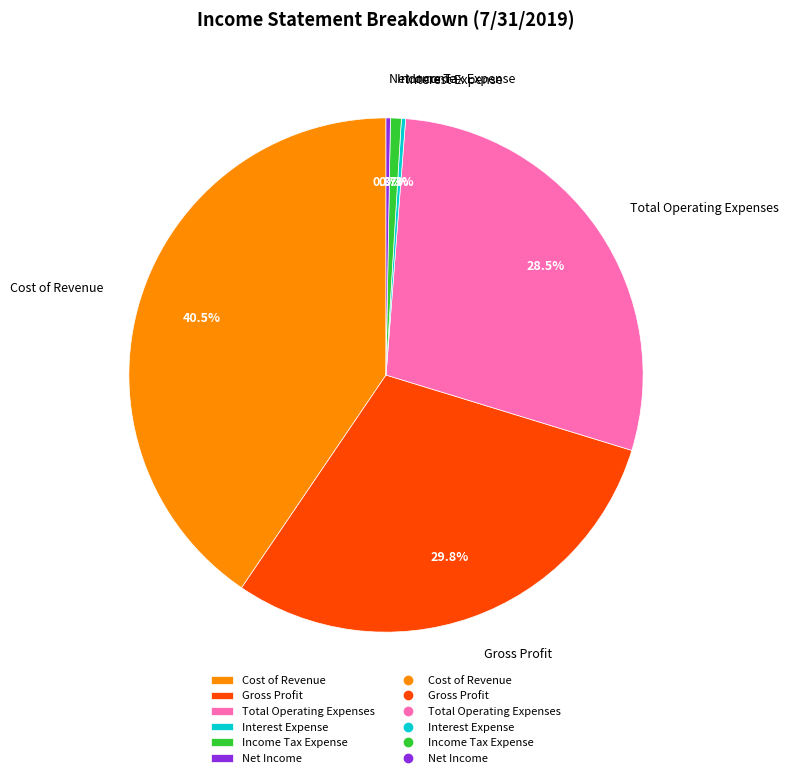

What is the total percentage of Income Tax Expense and Cost of Revenue?

41.2%